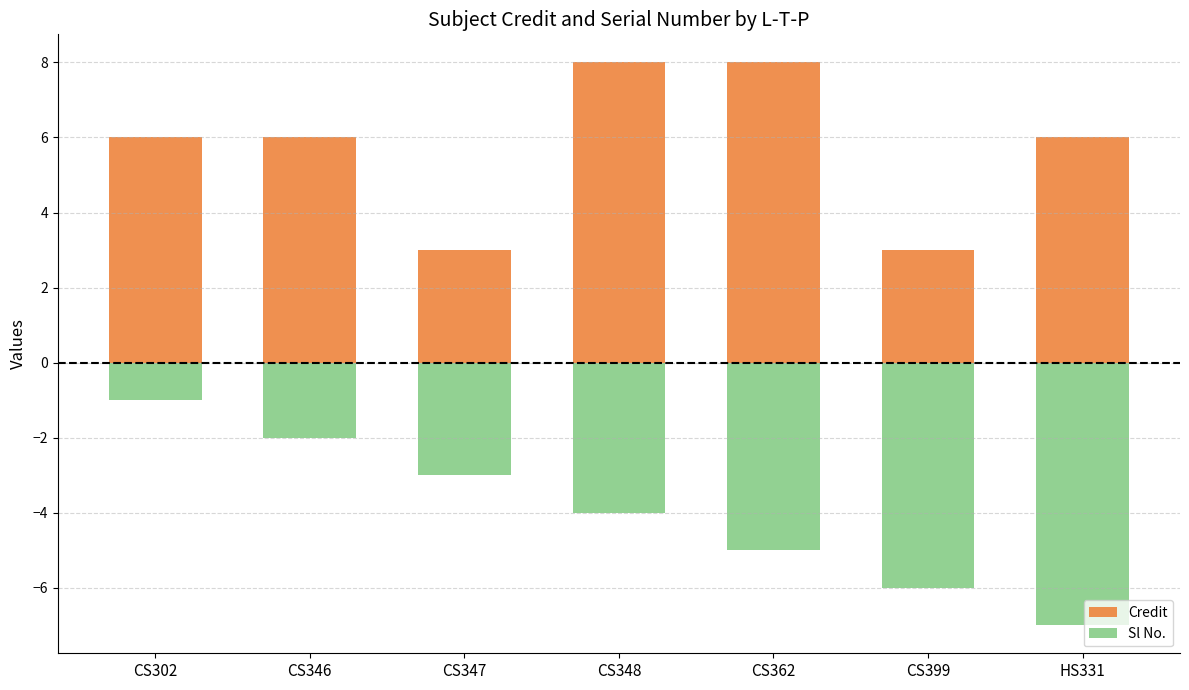

How many bars are there in each group?

2